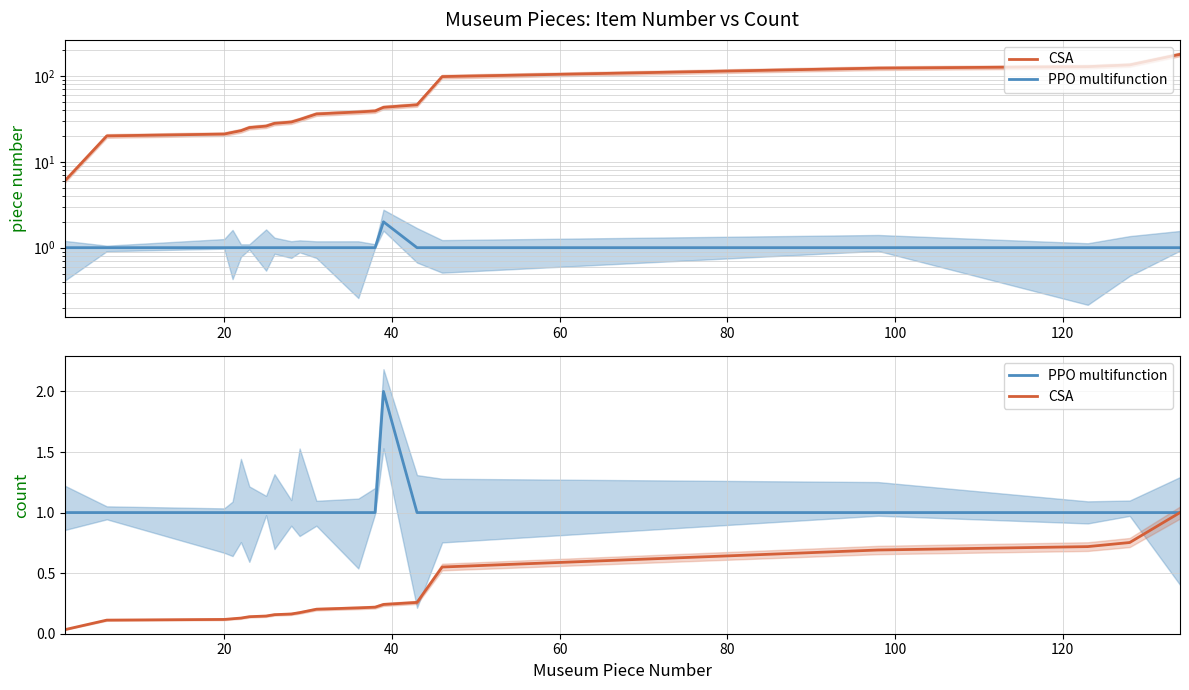

True or false: PPO multifunction and CSA intersect in this chart.

False